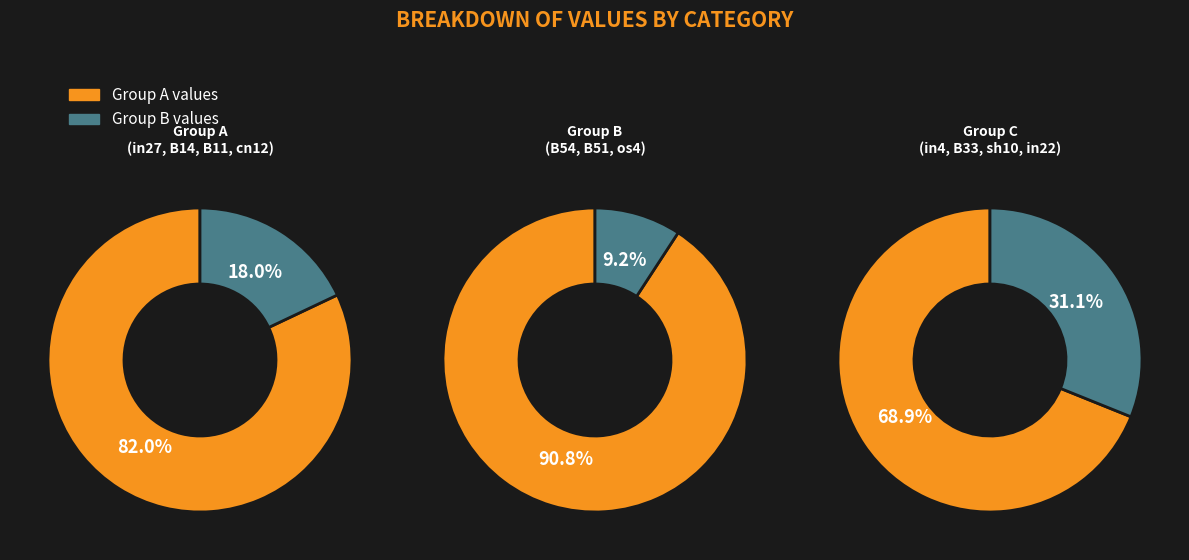

What portion of the pie excludes B11?

91.4%